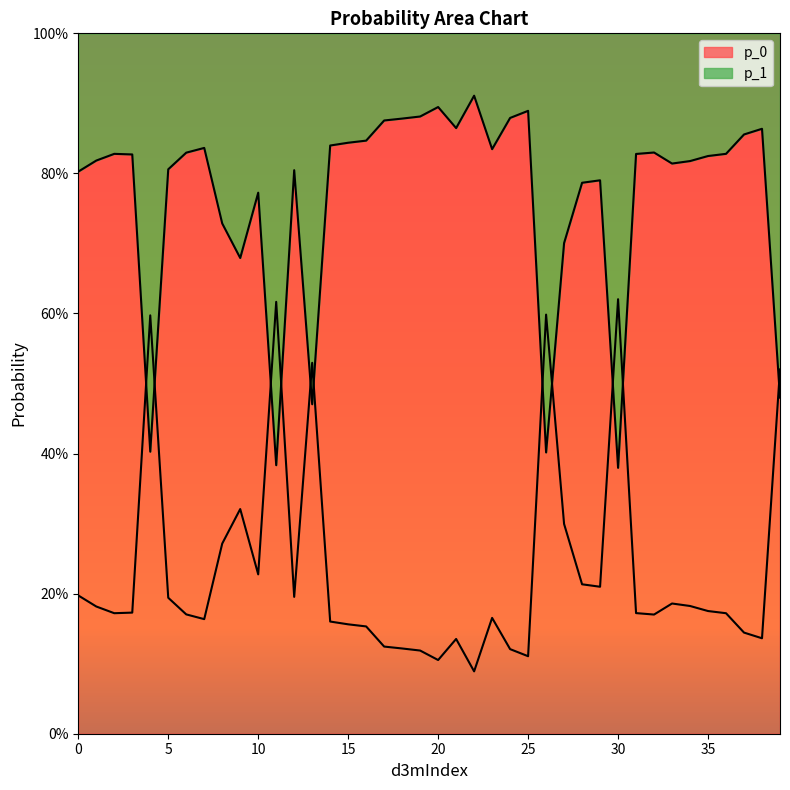

Count the number of data series in this chart.

2